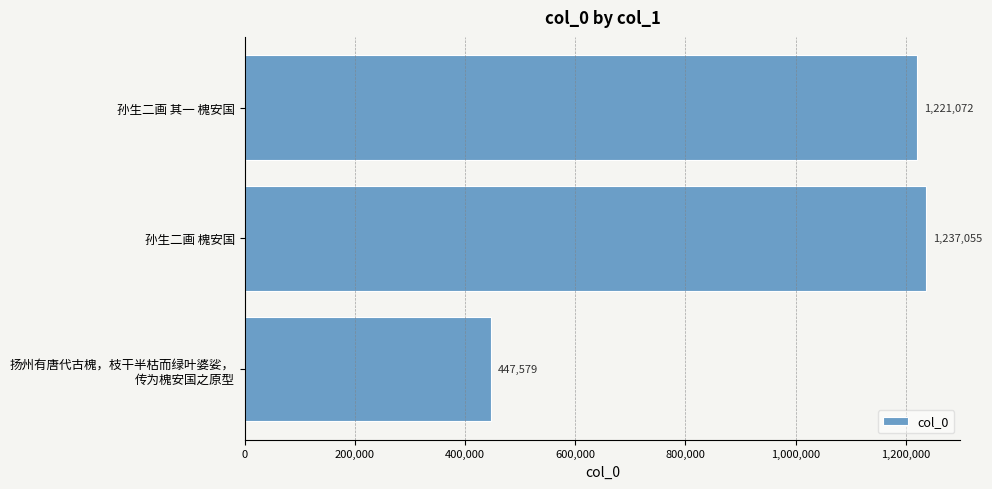

What position from the bottom is 孙生二画 槐安国?

2